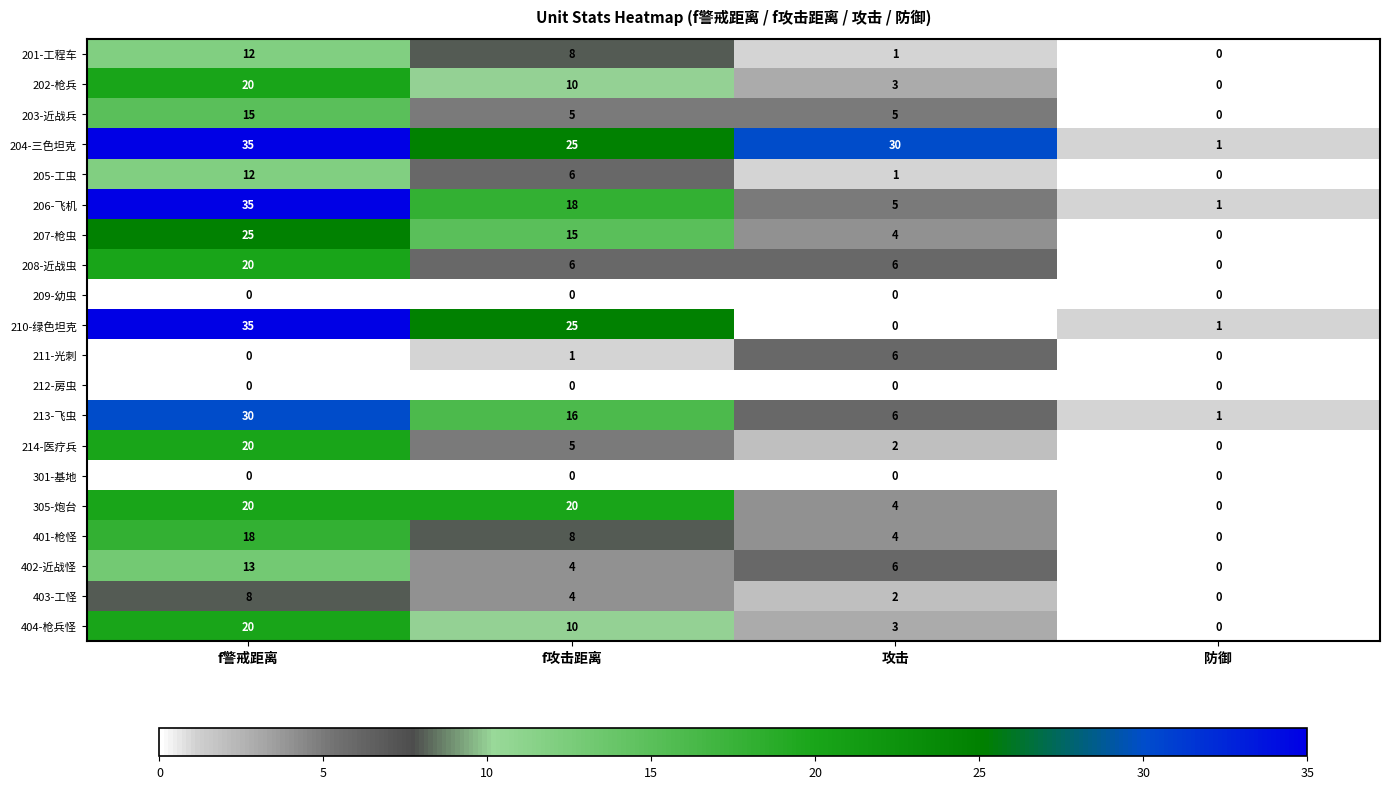

What is the difference between the maximum and minimum values in the 403-工怪 series?

8